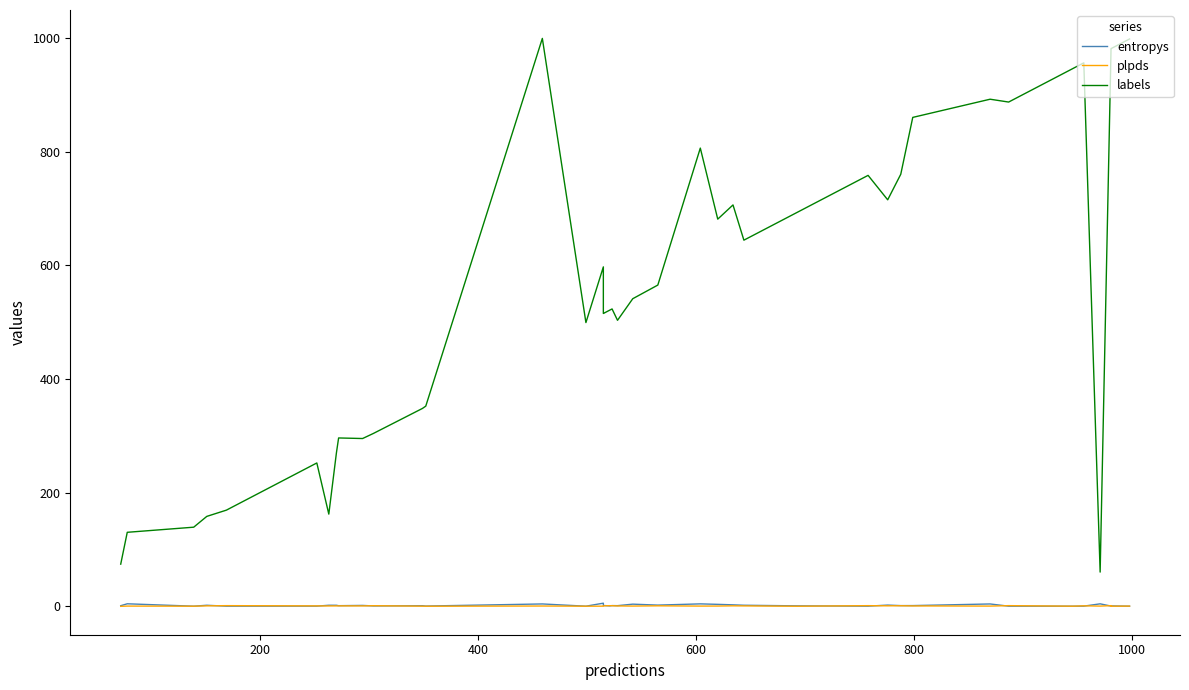

What is the value of the entropys point at the 28th from the left?

0.6